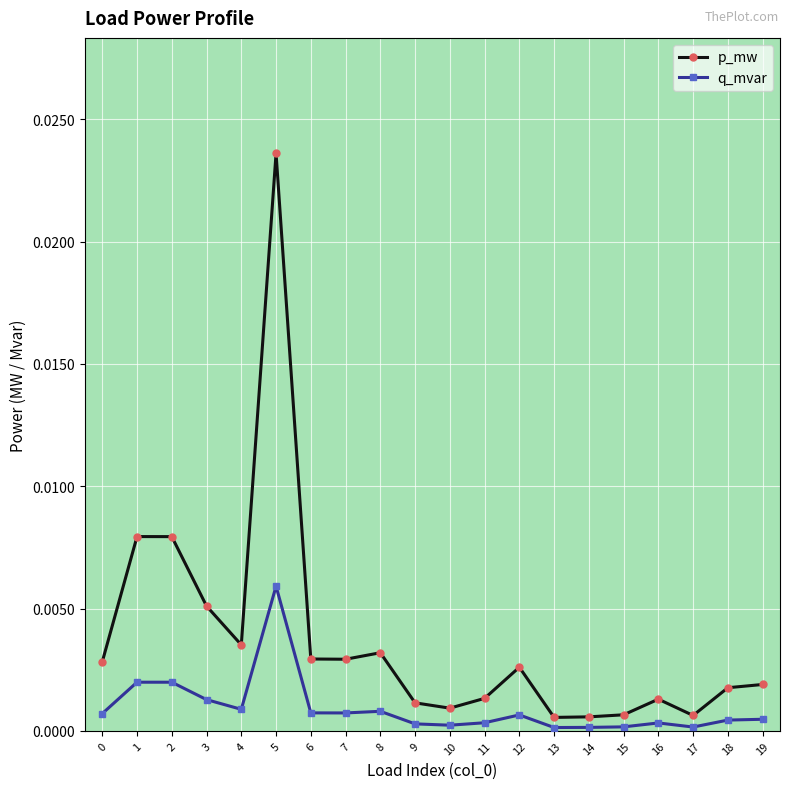

Is the value of p_mw at 18 greater than the value of q_mvar at 14?

Yes